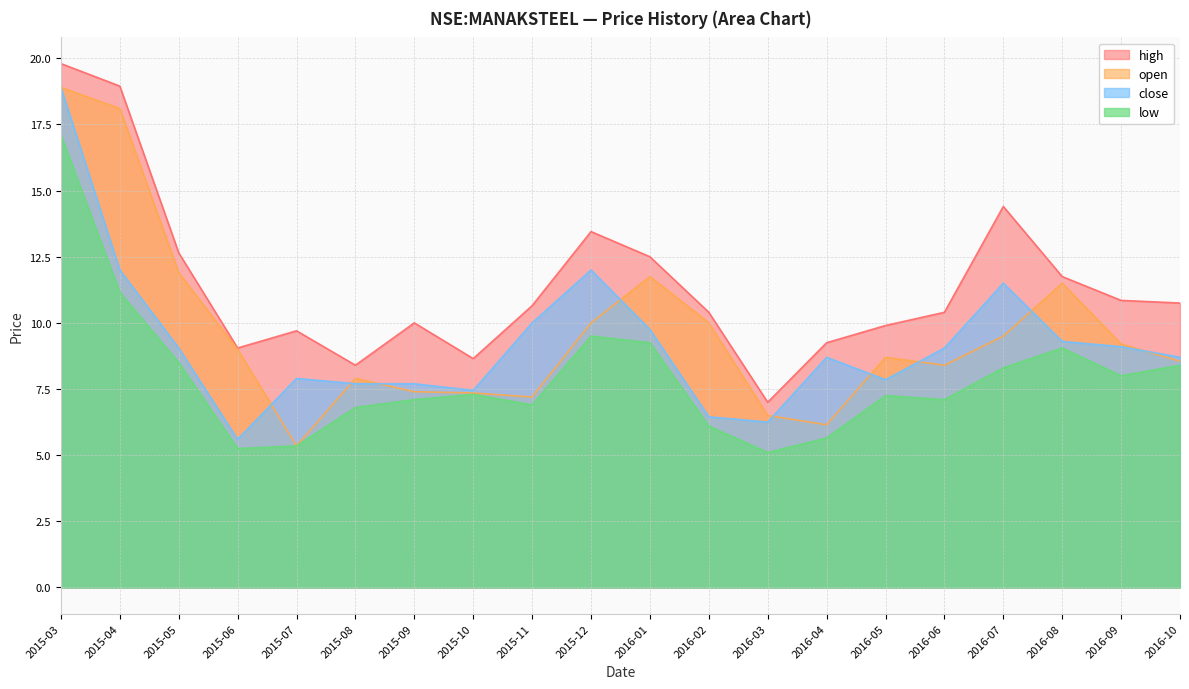

The value of close at 2016-09 is 12.8. True or false?

False